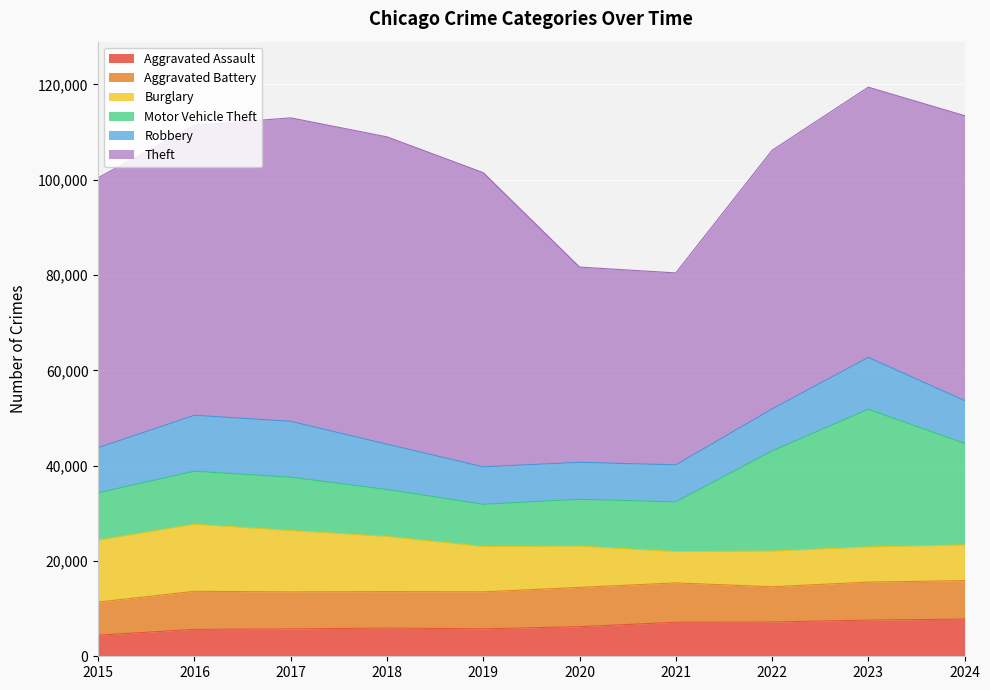

The value of Aggravated Assault at 2020 is 6204. True or false?

True